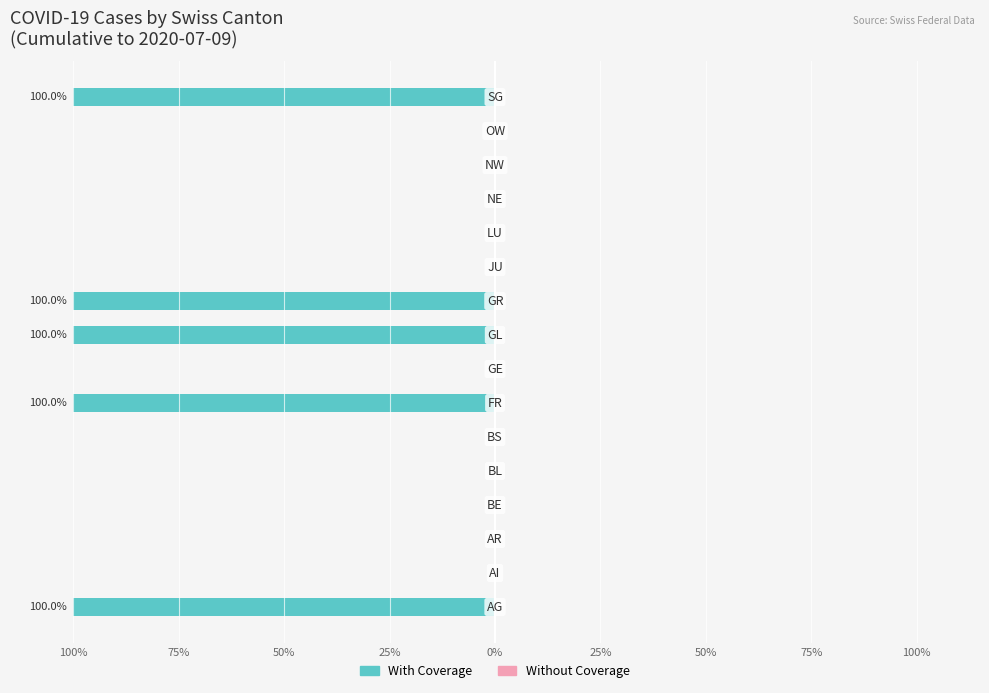

Are the bars horizontal?

Yes